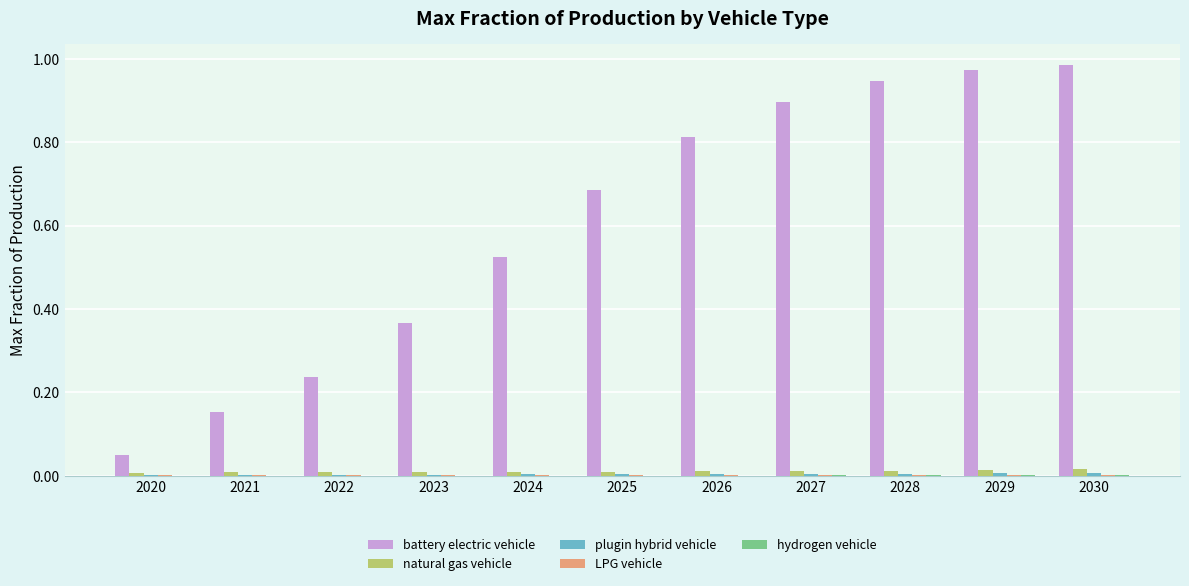

Which series has the largest total across all categories?

battery electric vehicle